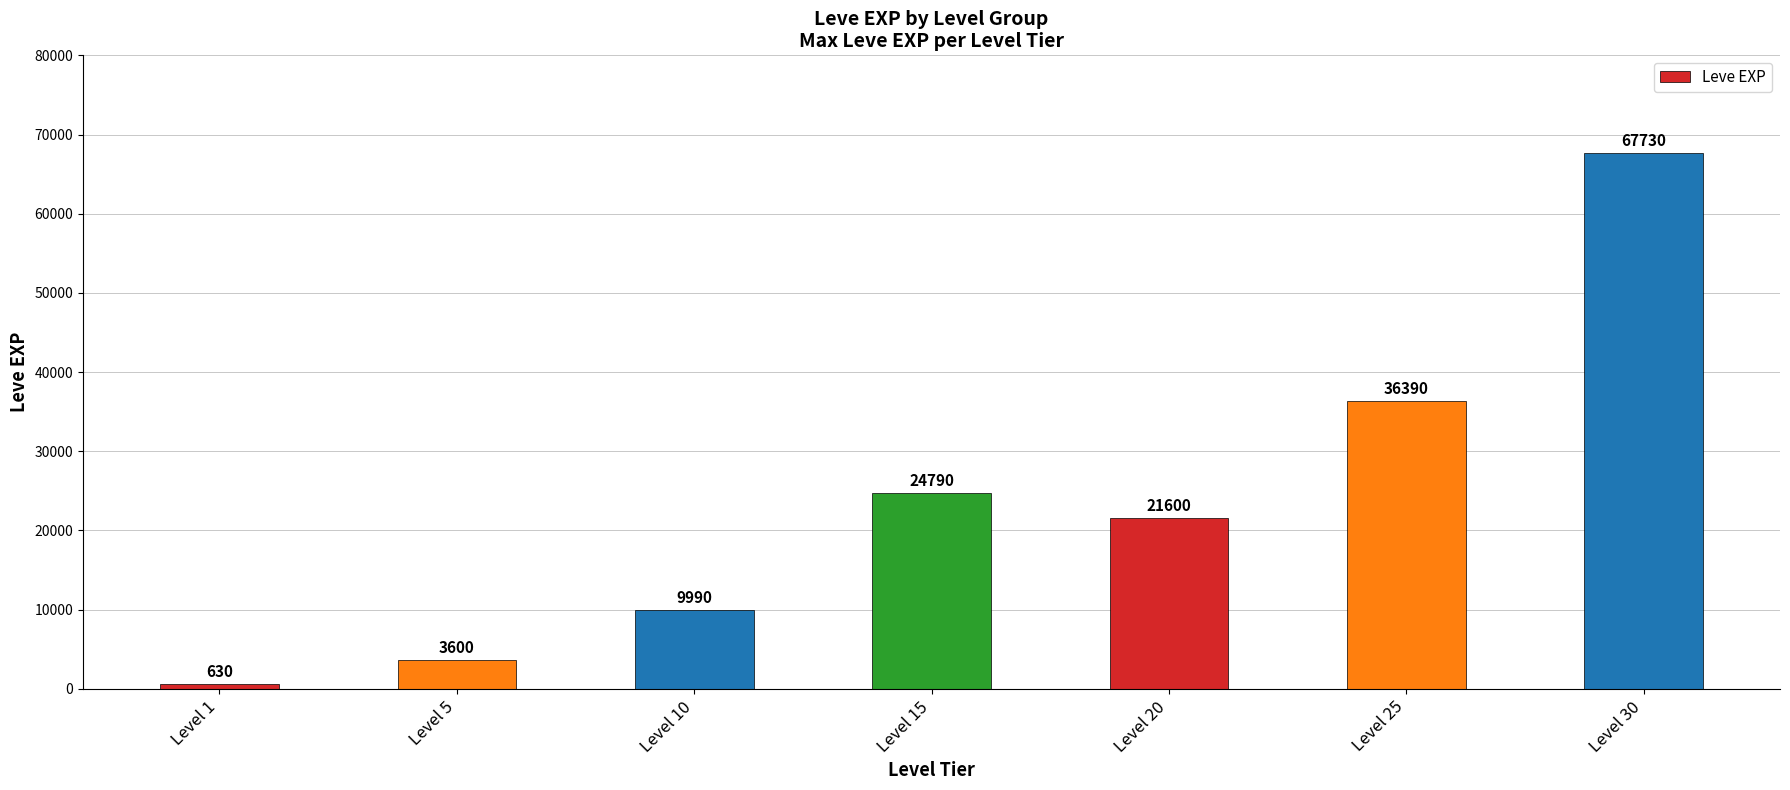

Is it true that the value at Level 25 is 56045?

False